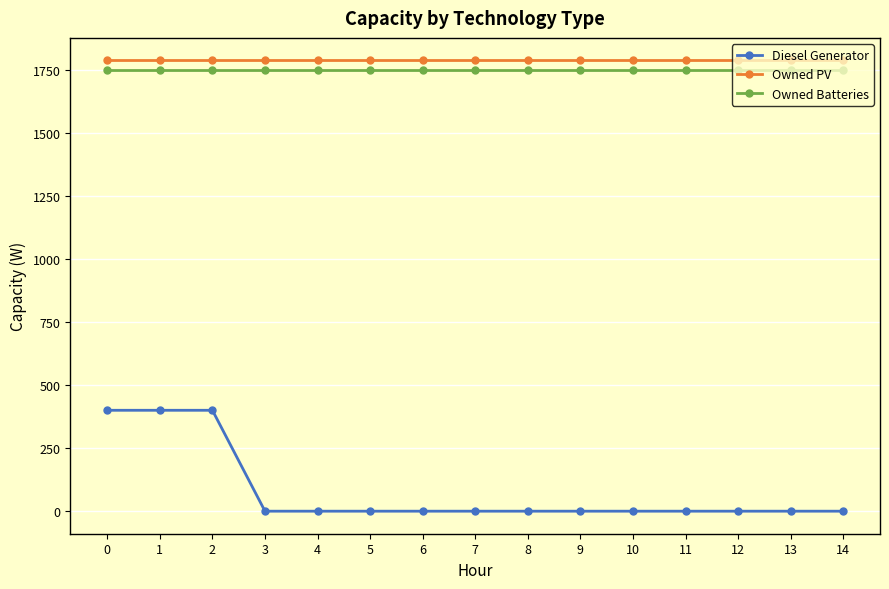

Reading right to left, extract all data points from this chart.

Diesel Generator: 0	0	0	0	0	0	0	0	0	0	0	0	400	400	400
Owned PV: 1787	1787	1787	1787	1787	1787	1787	1787	1787	1787	1787	1787	1787	1787	1787
Owned Batteries: 1749	1749	1749	1749	1749	1749	1749	1749	1749	1749	1749	1749	1749	1749	1749